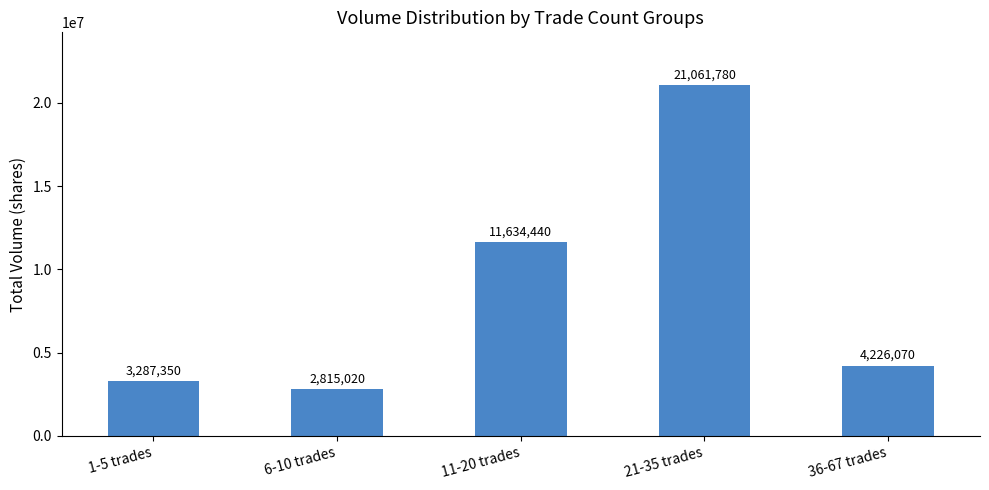

Reading right to left, extract all data points from this chart.

36-67 trades=4226070	21-35 trades=21061780	11-20 trades=11634440	6-10 trades=2815020	1-5 trades=3287350